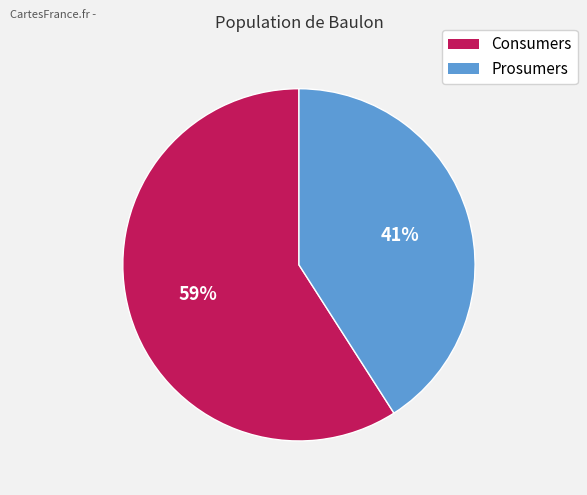

Which category accounts for the majority?

Consumers